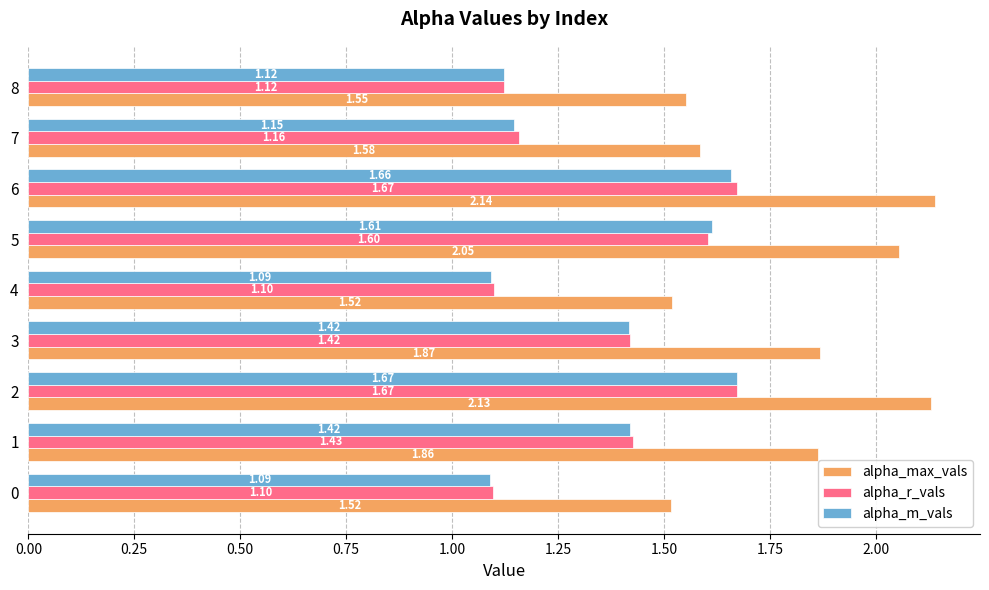

Which series has the widest spread of values?

alpha_max_vals